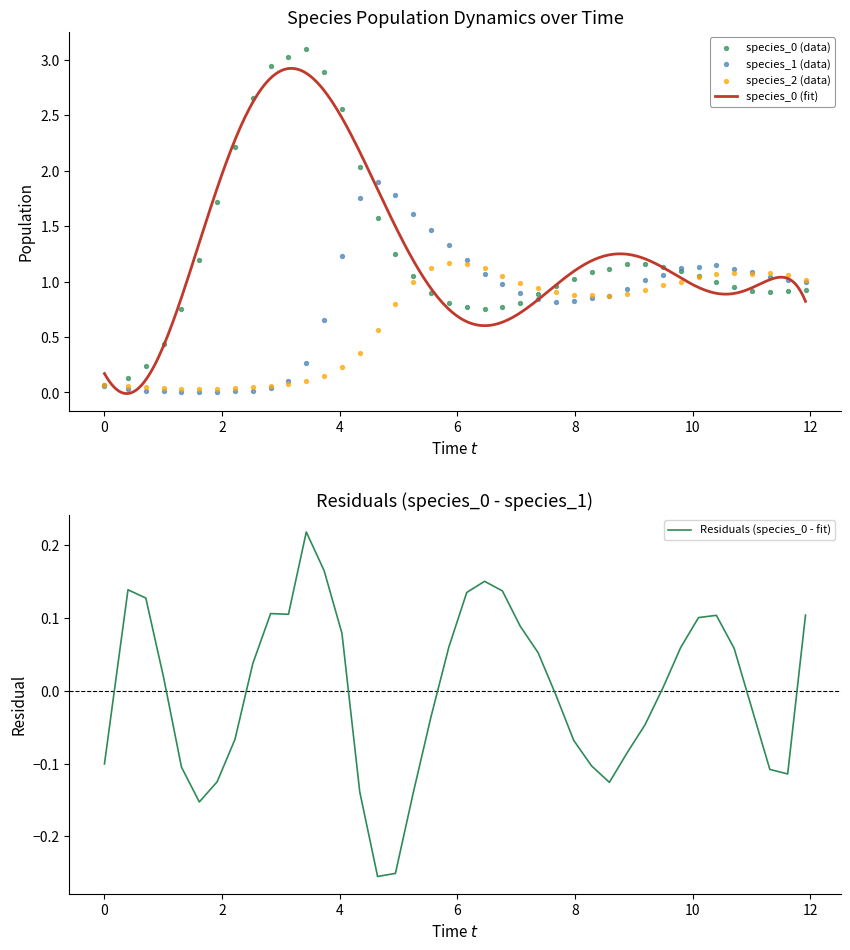

Which series reaches the maximum Y coordinate?

species_0